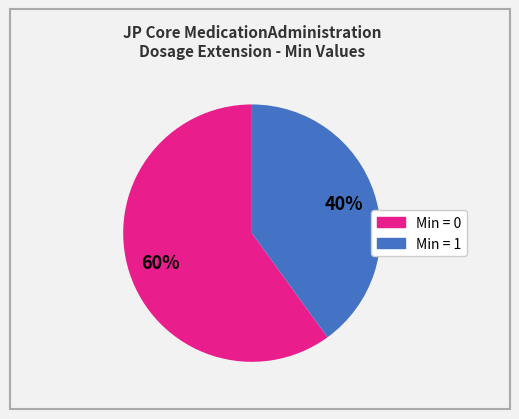

Does any single category account for the majority?

Yes